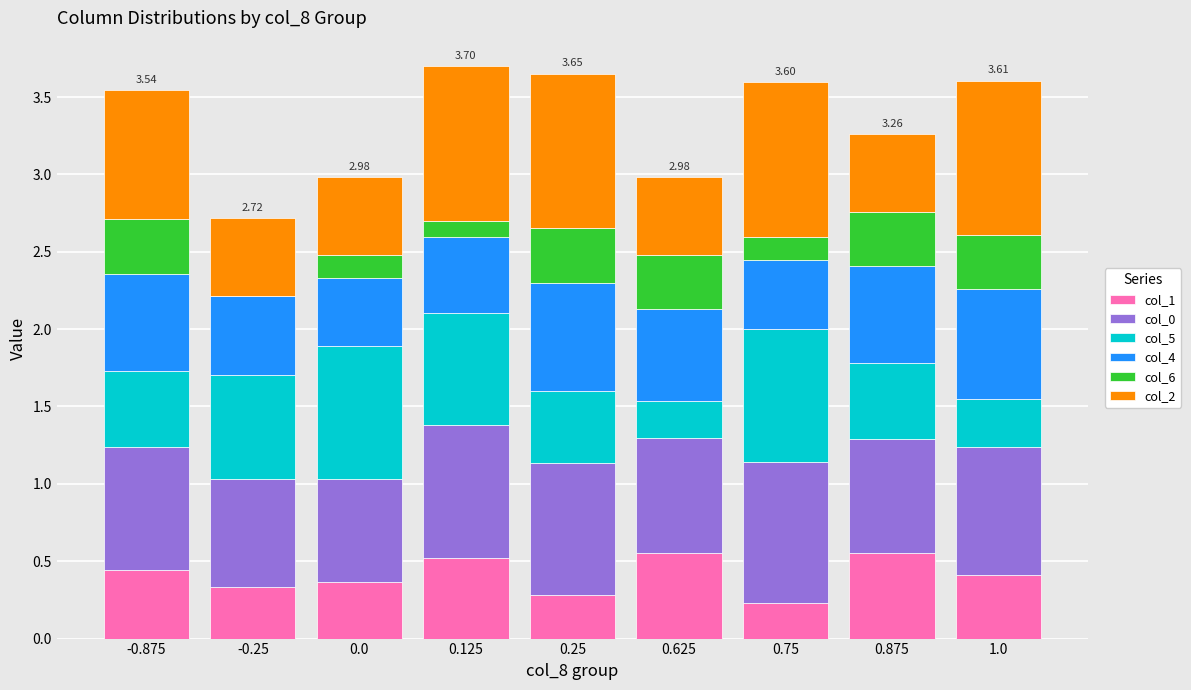

What is the total value across all series at -0.875?

3.5